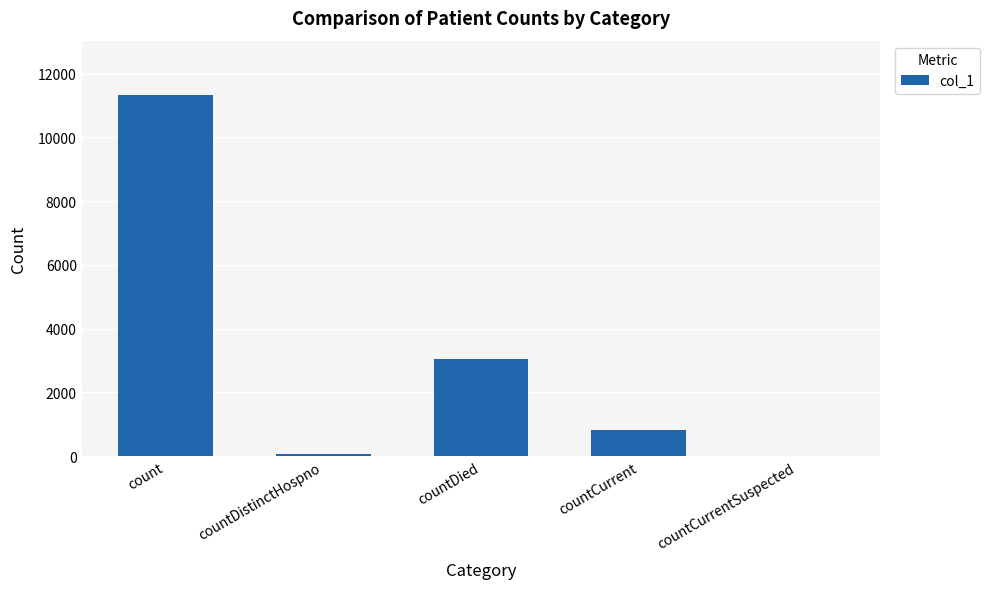

Are the bars horizontal?

No